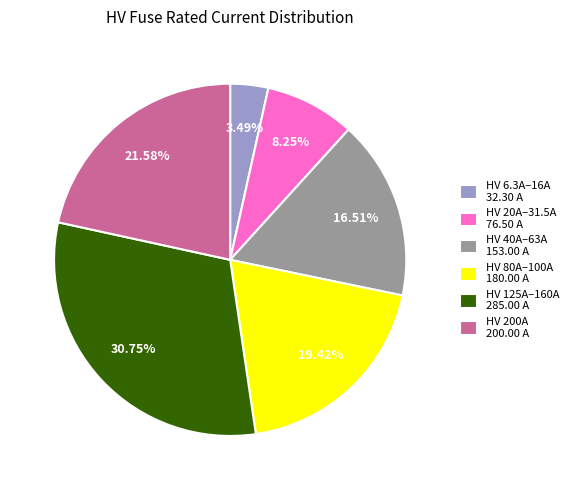

Is there a majority slice in this chart?

No